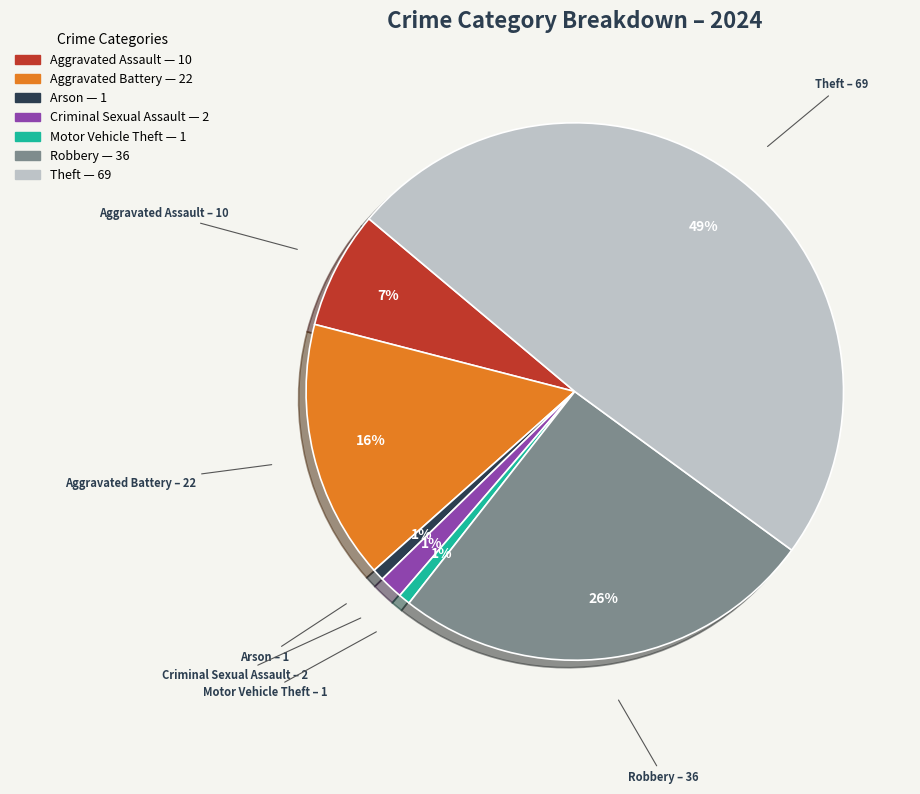

Is there any slice that represents more than half of the pie?

No